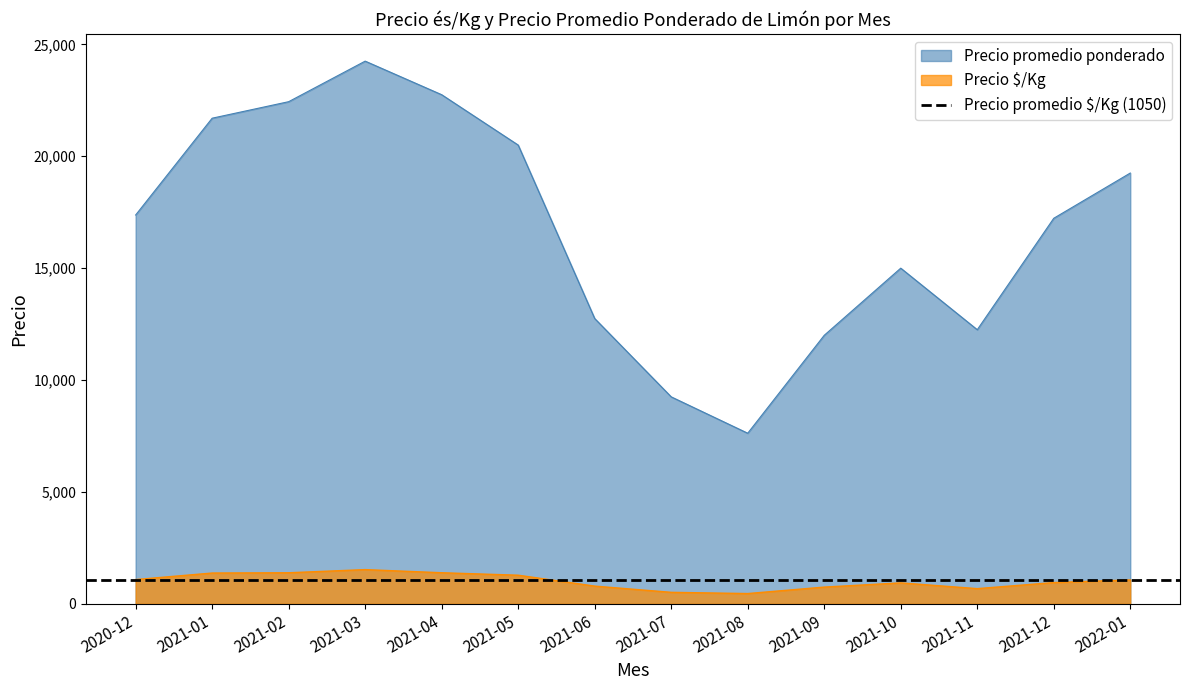

True or false: Precio $/Kg and Precio promedio ponderado cross at least once.

False